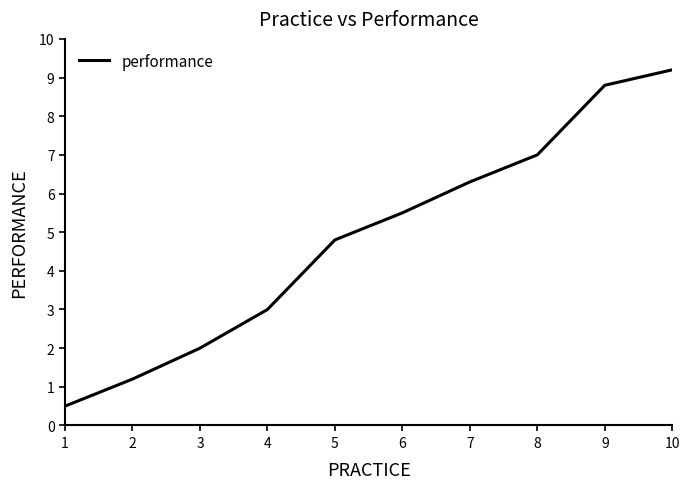

Which category has the highest value across all series?

10